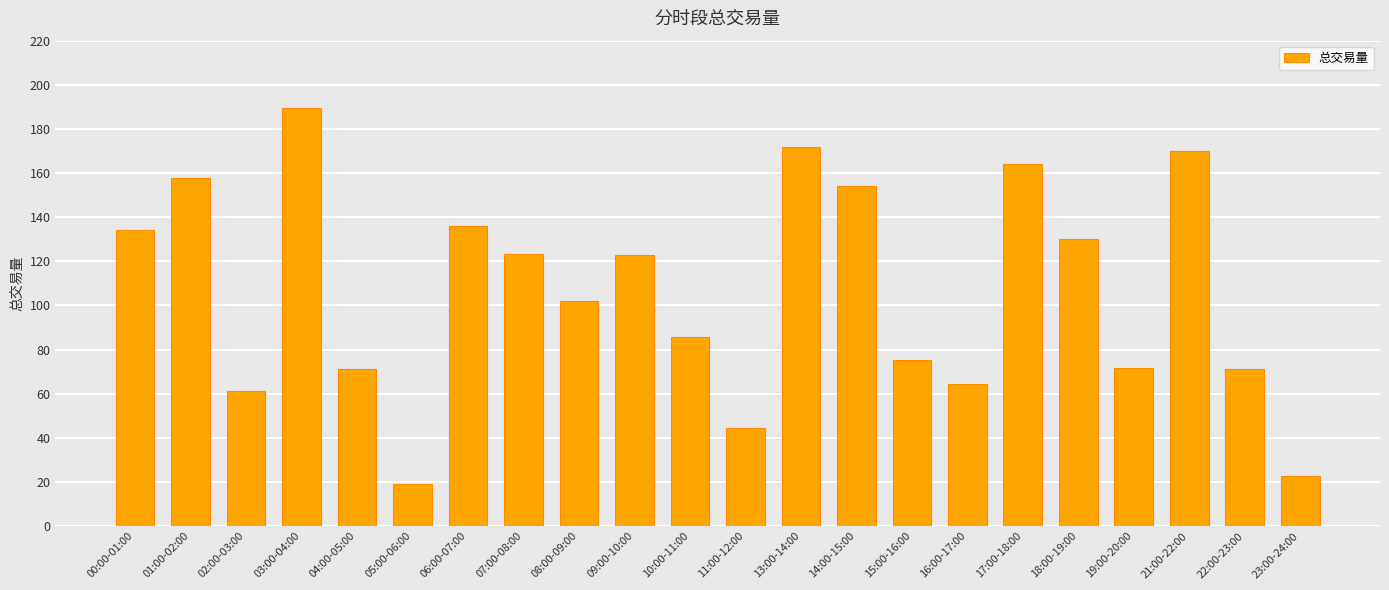

What is the value of the 9th bar from the left?

102.0